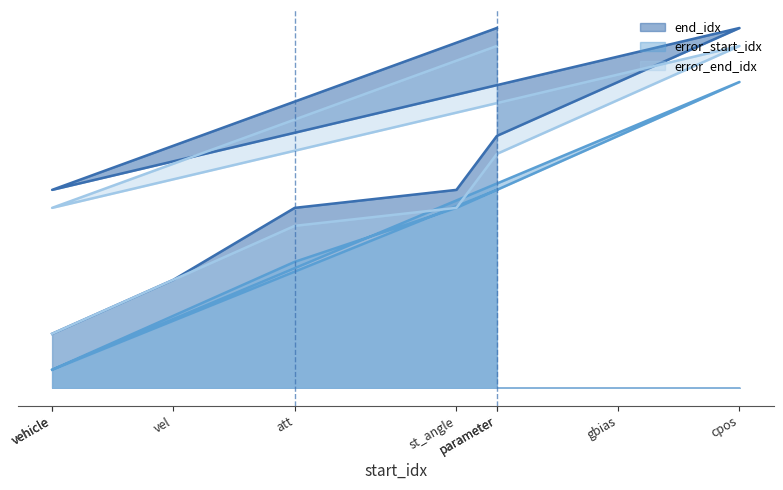

True or false: end_idx and error_start_idx intersect in this chart.

False